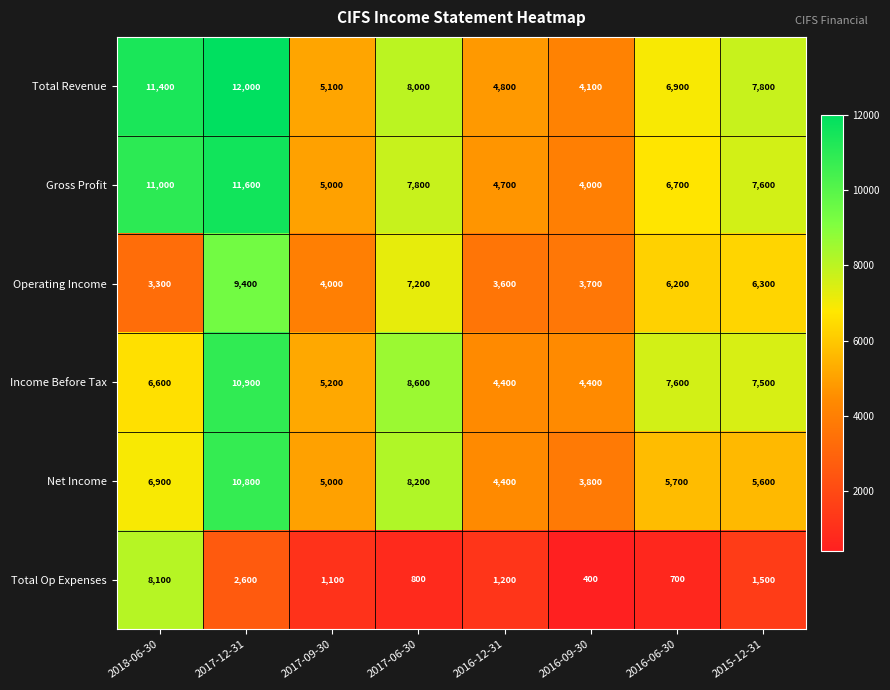

Is it true that Operating Income equals 2475 at 2016-09-30?

False